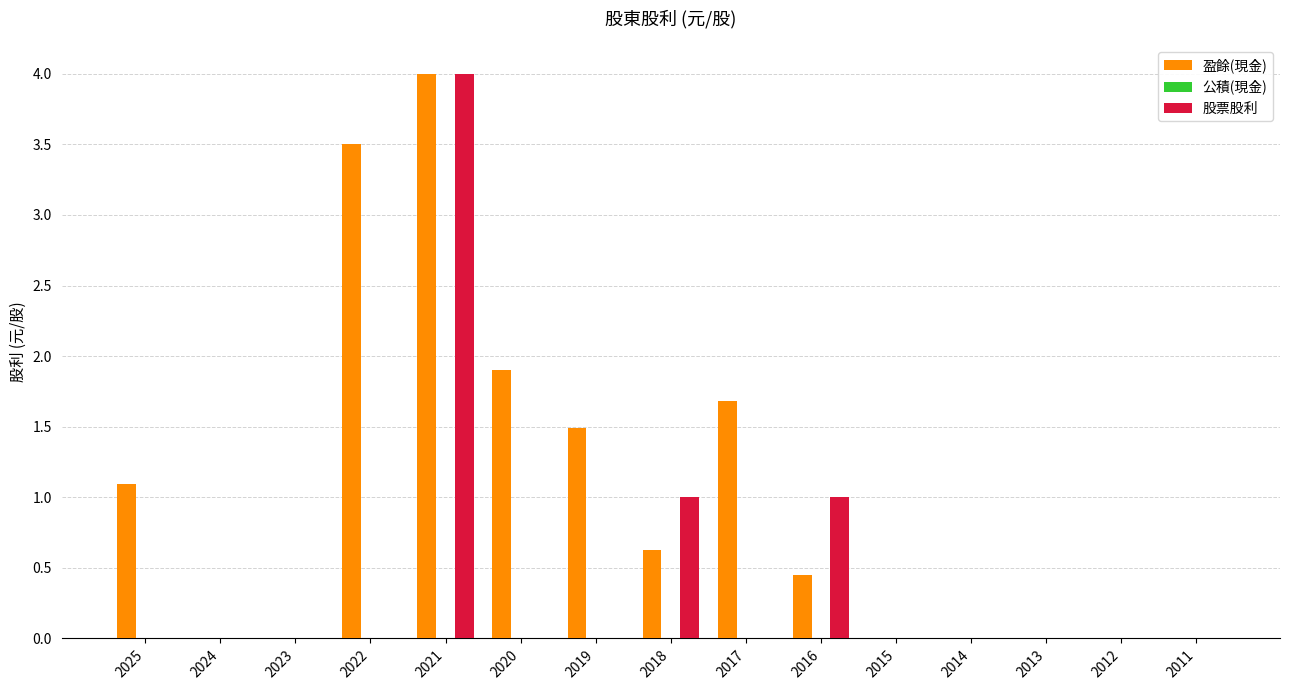

Which category has the highest value across all series?

2021